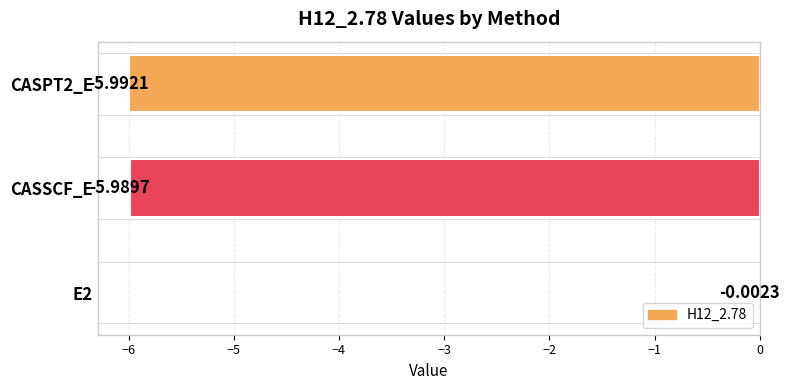

What is the sum of the values at E2 and CASPT2_E?

-6.0